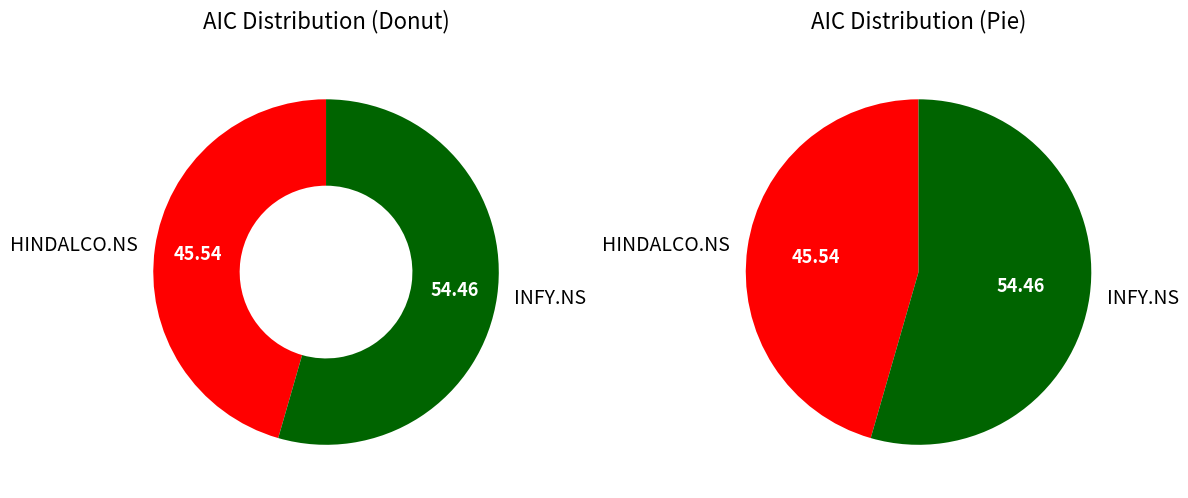

Which category accounts for the majority?

INFY.NS